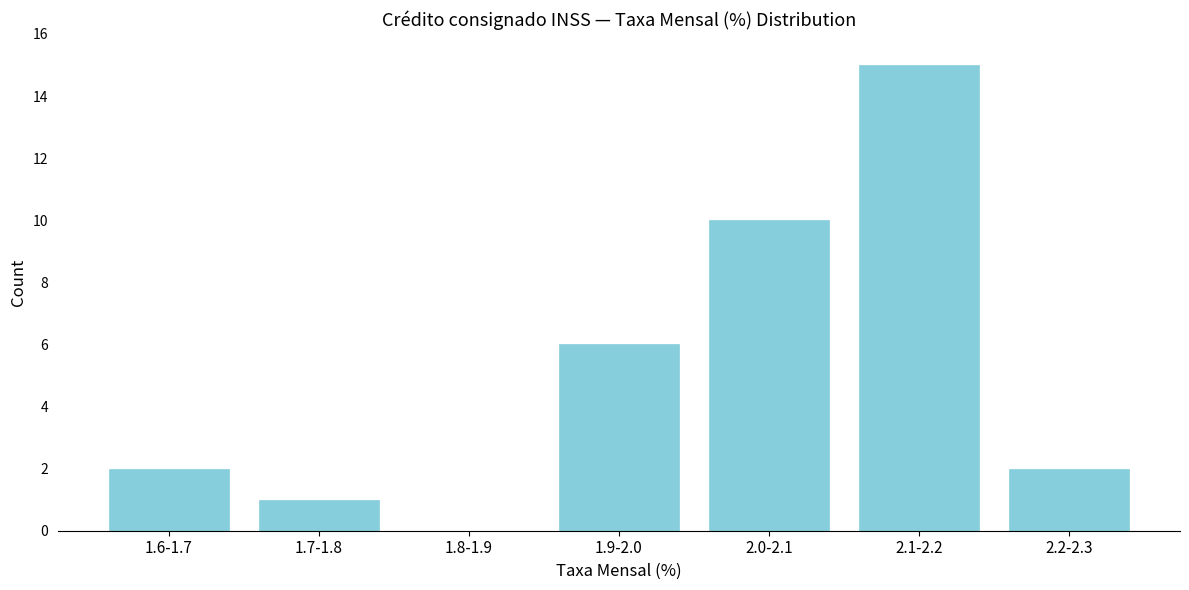

Reading left to right, what are all the values shown in this chart?

1.6-1.7=2	1.7-1.8=1	1.8-1.9=0	1.9-2.0=6	2.0-2.1=10	2.1-2.2=15	2.2-2.3=2